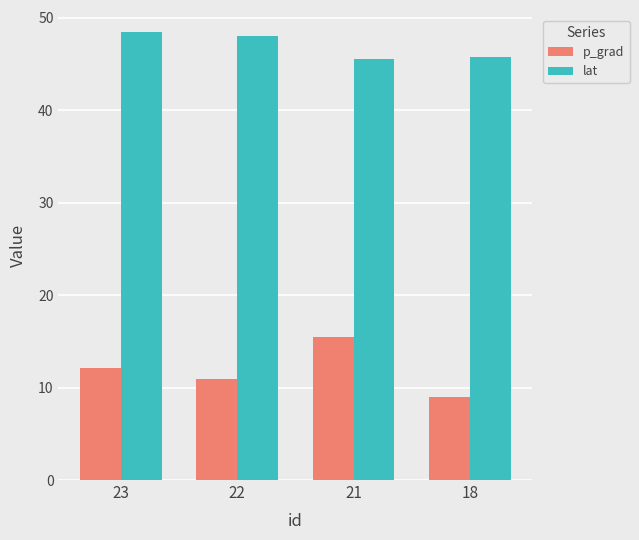

What are all the series names shown in the legend?

p_grad, lat